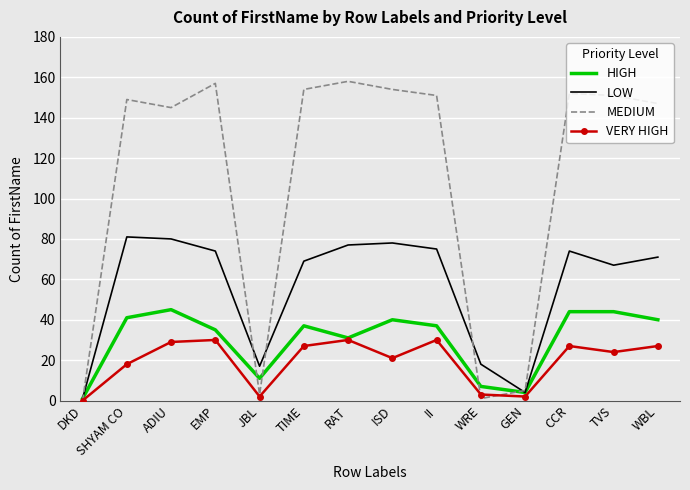

What position from the right is RAT?

8